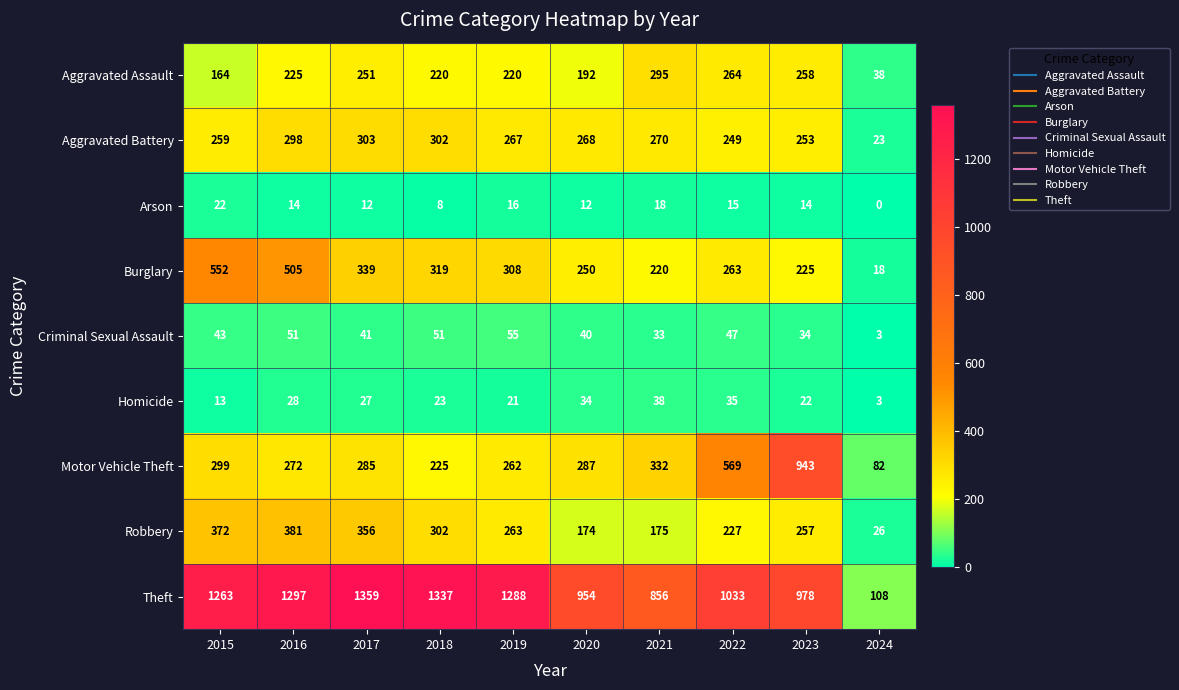

What is the total value across all series at 2023?

2984